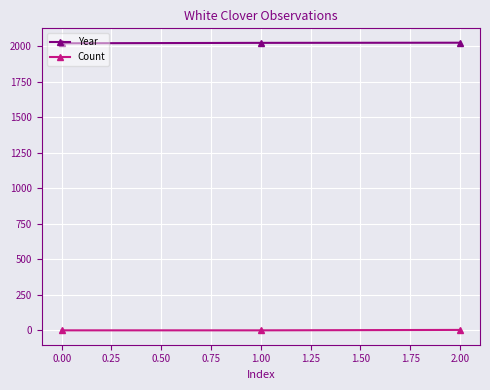

The value of Year at 2.00 is 2024. True or false?

True